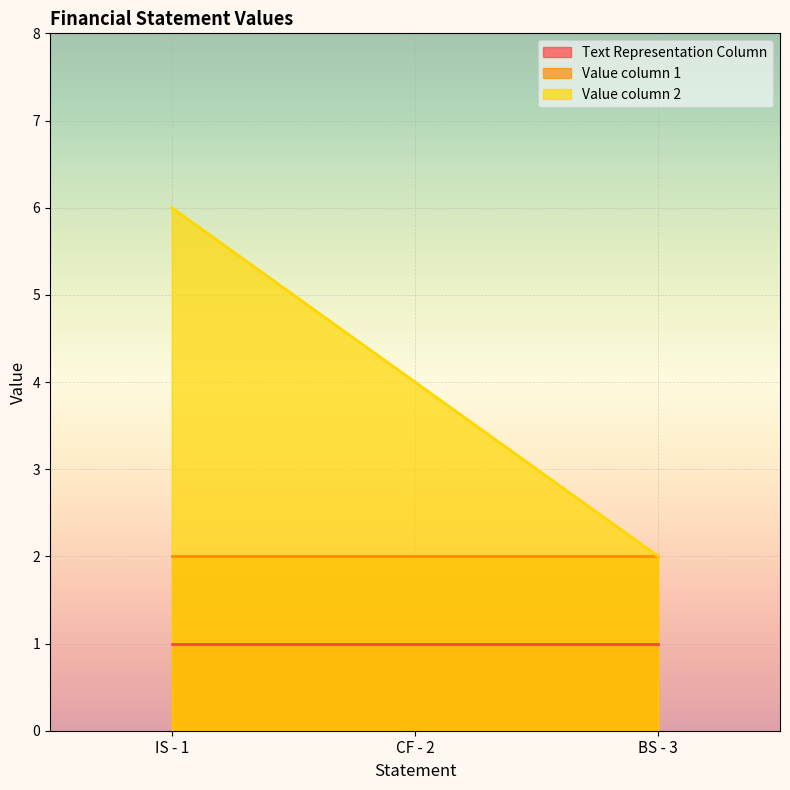

What is the approximate value of Text Representation Column at IS - 1?

1